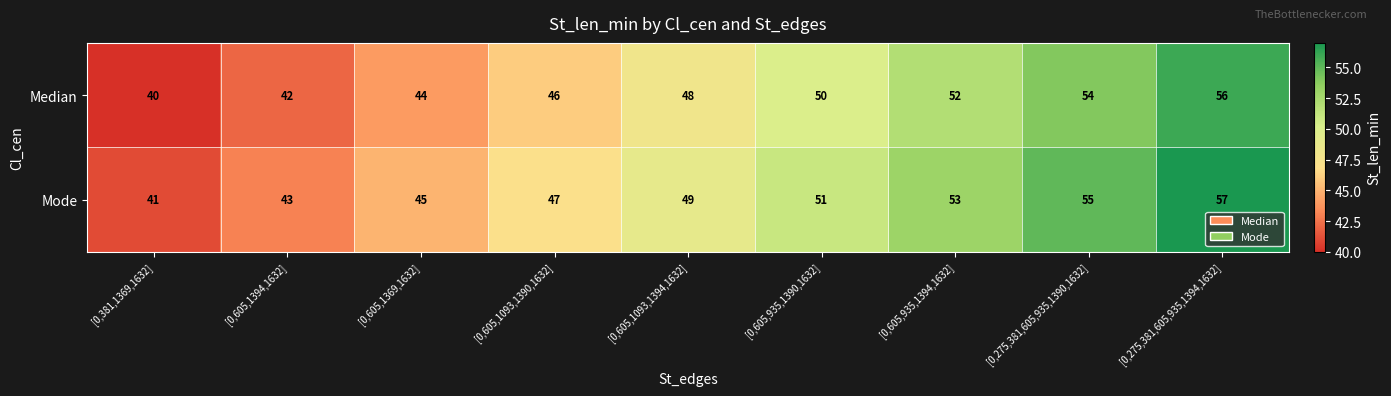

Reading right to left, extract all data points from this chart.

Median: [0,275,381,605,935,1394,1632]=56	[0,275,381,605,935,1390,1632]=54	[0,605,935,1394,1632]=52	[0,605,935,1390,1632]=50	[0,605,1093,1394,1632]=48	[0,605,1093,1390,1632]=46	[0,605,1369,1632]=44	[0,605,1394,1632]=42	[0,381,1369,1632]=40
Mode: [0,275,381,605,935,1394,1632]=57	[0,275,381,605,935,1390,1632]=55	[0,605,935,1394,1632]=53	[0,605,935,1390,1632]=51	[0,605,1093,1394,1632]=49	[0,605,1093,1390,1632]=47	[0,605,1369,1632]=45	[0,605,1394,1632]=43	[0,381,1369,1632]=41